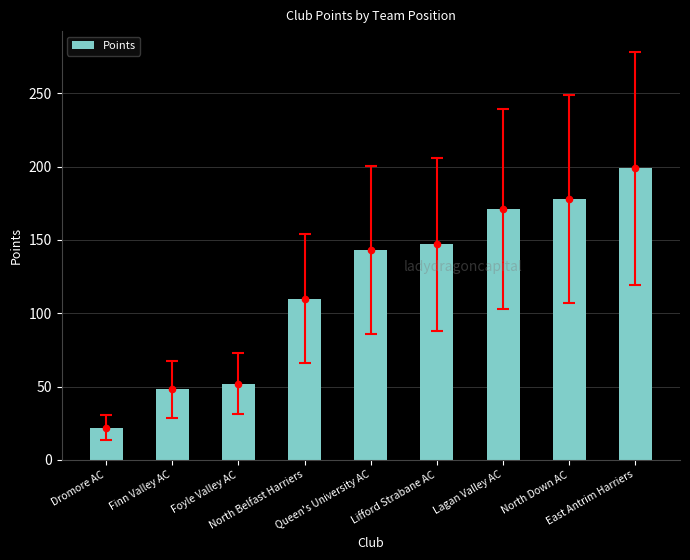

Between North Down AC and North Belfast Harriers, which is larger?

North Down AC